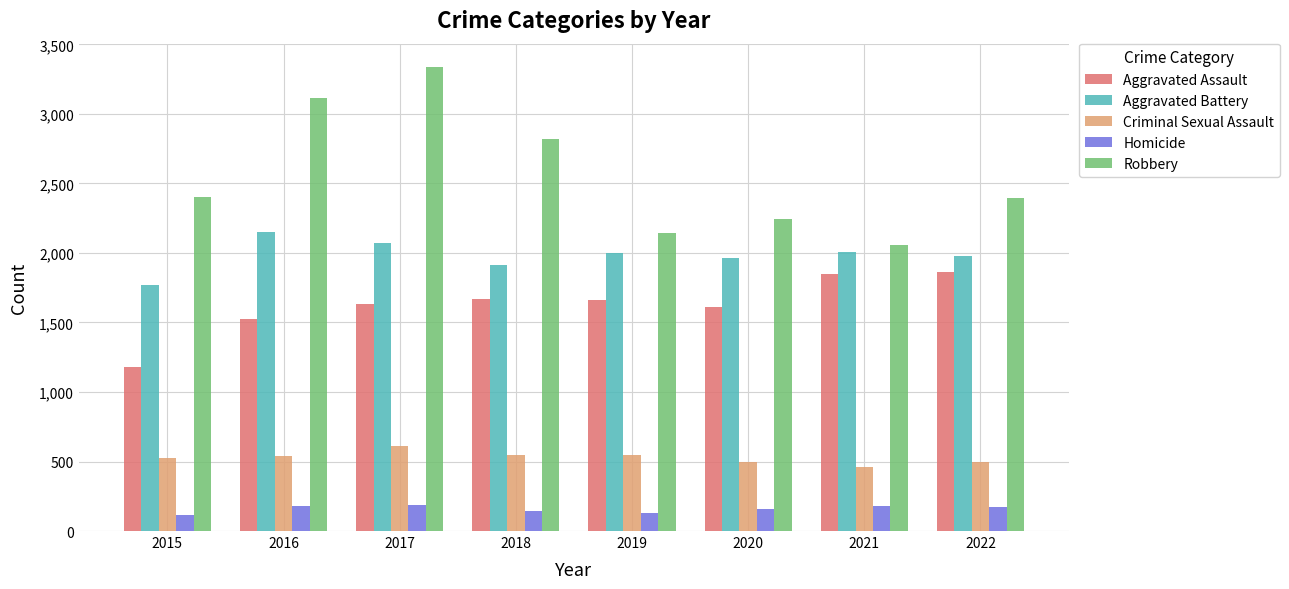

What is the sum of all Aggravated Assault values?

12984